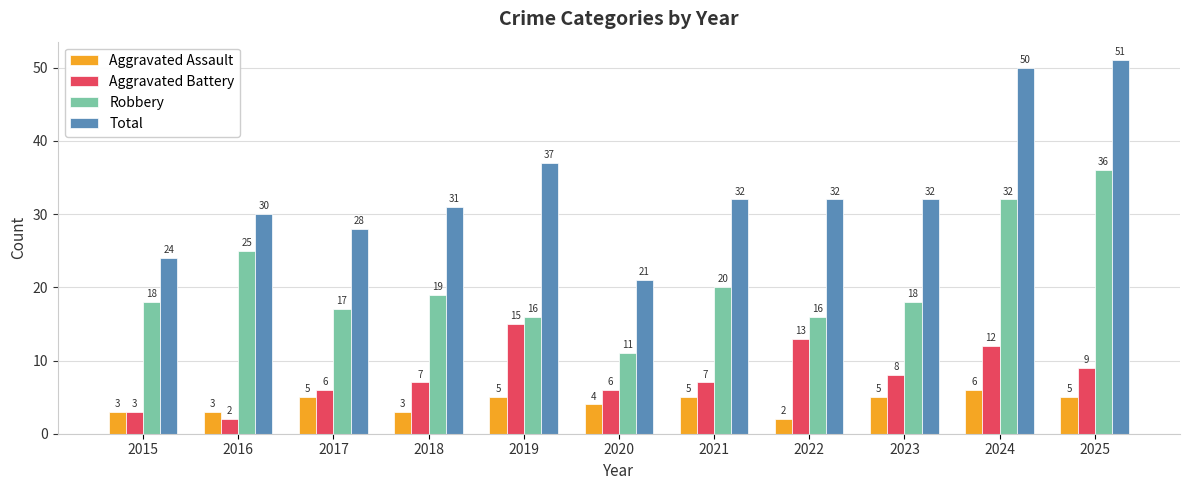

What are all the series names shown in the legend?

Aggravated Assault, Aggravated Battery, Robbery, Total